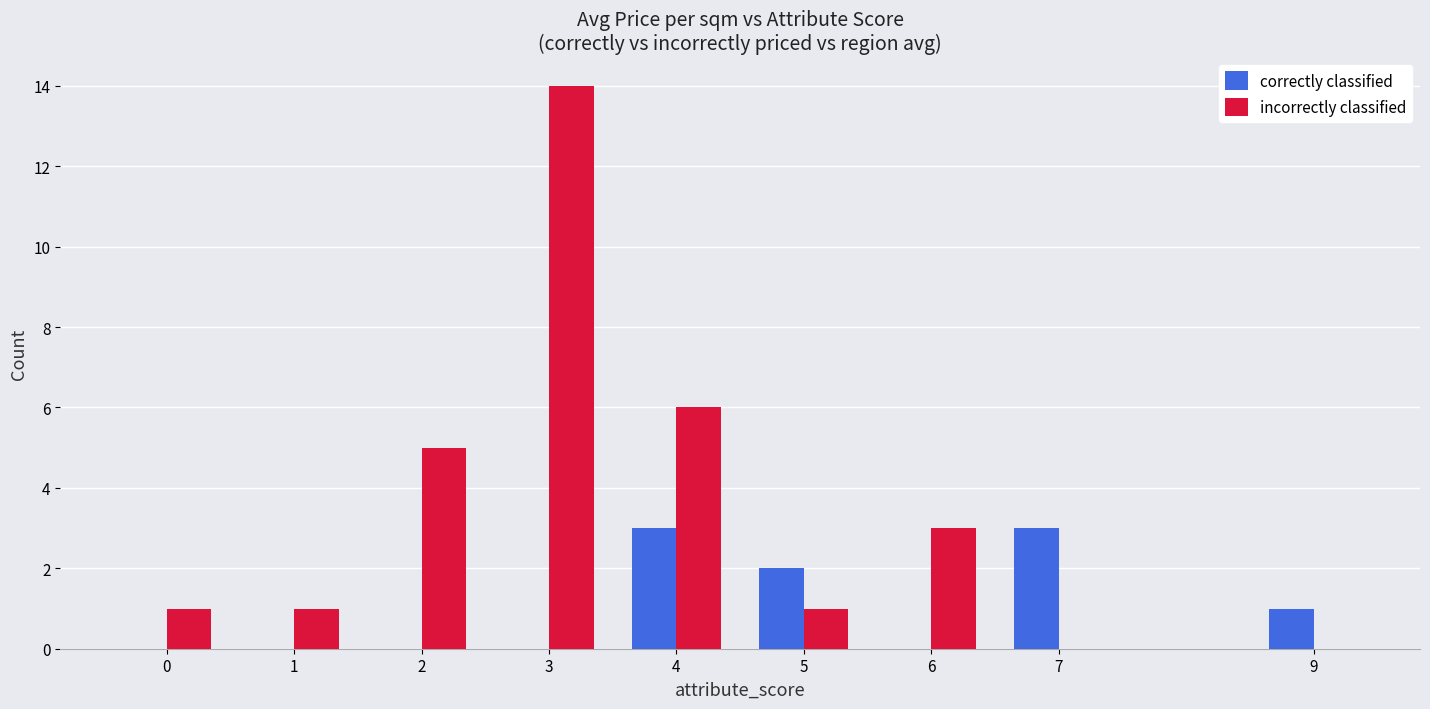

What are all the series names shown in the legend?

correctly classified, incorrectly classified